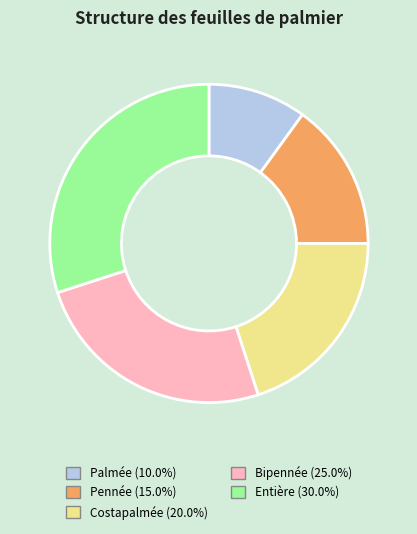

How many slices are in this pie chart?

5